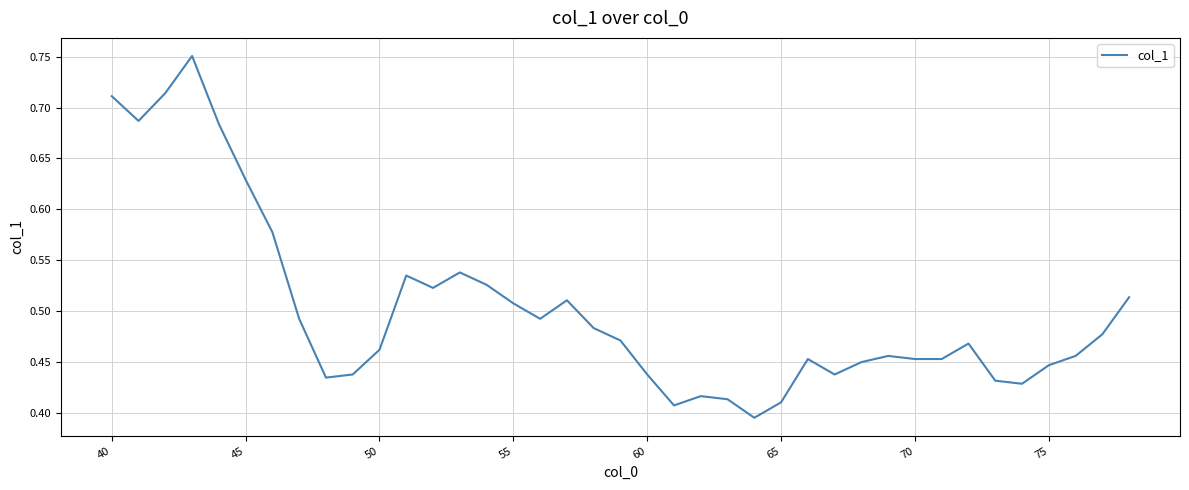

Does the chart display data point markers on the line(s)?

No